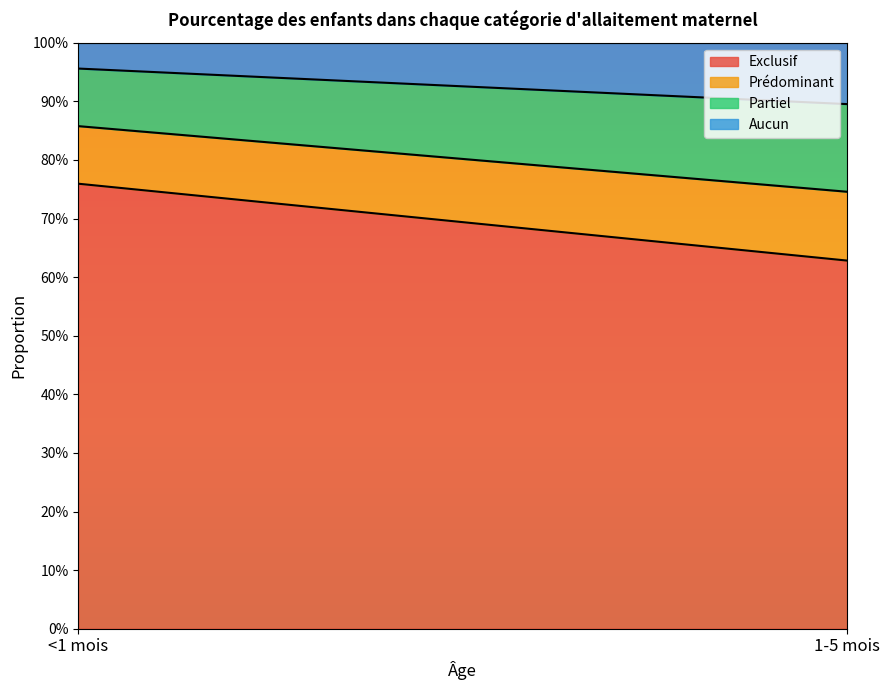

Between <1 mois and 1-5 mois, which is larger?

<1 mois